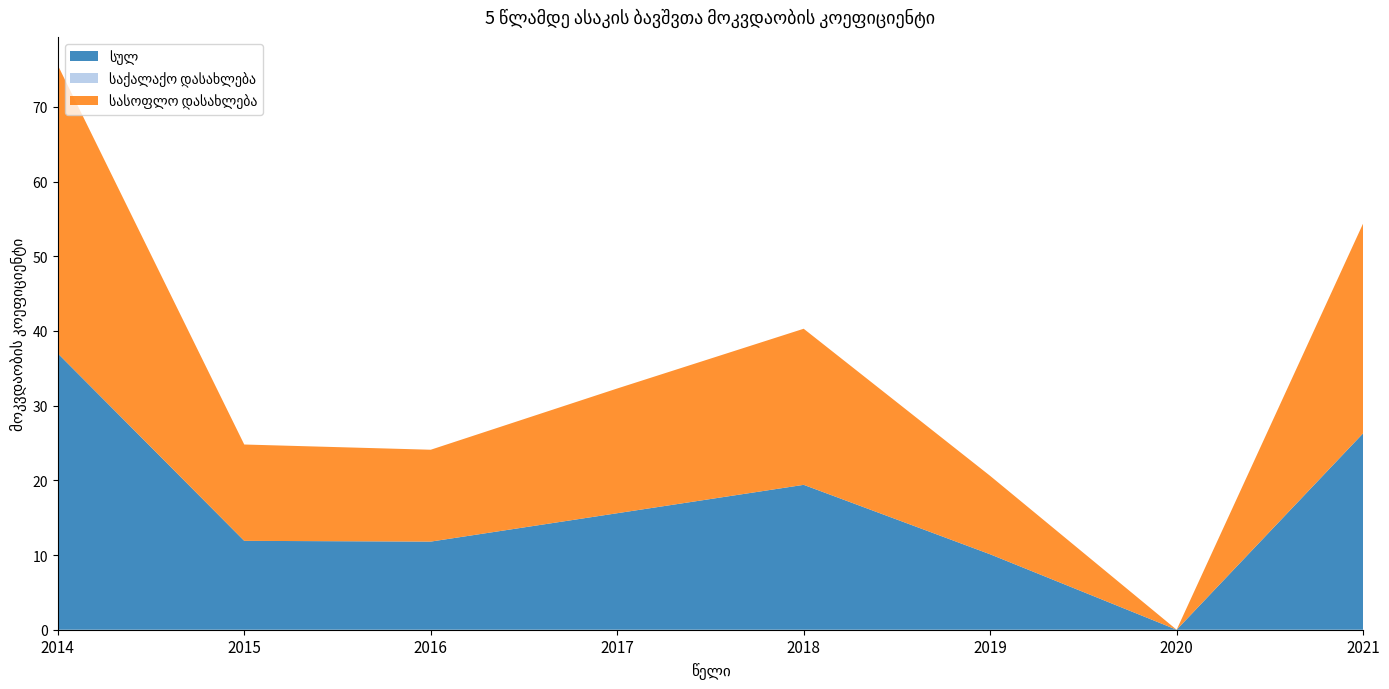

Reading right to left, transcribe all the data shown in this chart.

სულ: 2021=26.3	2020=0.0	2019=10.1	2018=19.4	2017=15.6	2016=11.8	2015=11.9	2014=37.0
საქალაქო დასახლება: 2021=0.0	2020=0.0	2019=0.0	2018=0.0	2017=0.0	2016=0.0	2015=0.0	2014=0.0
სასოფლო დასახლება: 2021=28.1	2020=0.0	2019=10.5	2018=20.9	2017=16.7	2016=12.3	2015=12.9	2014=38.6